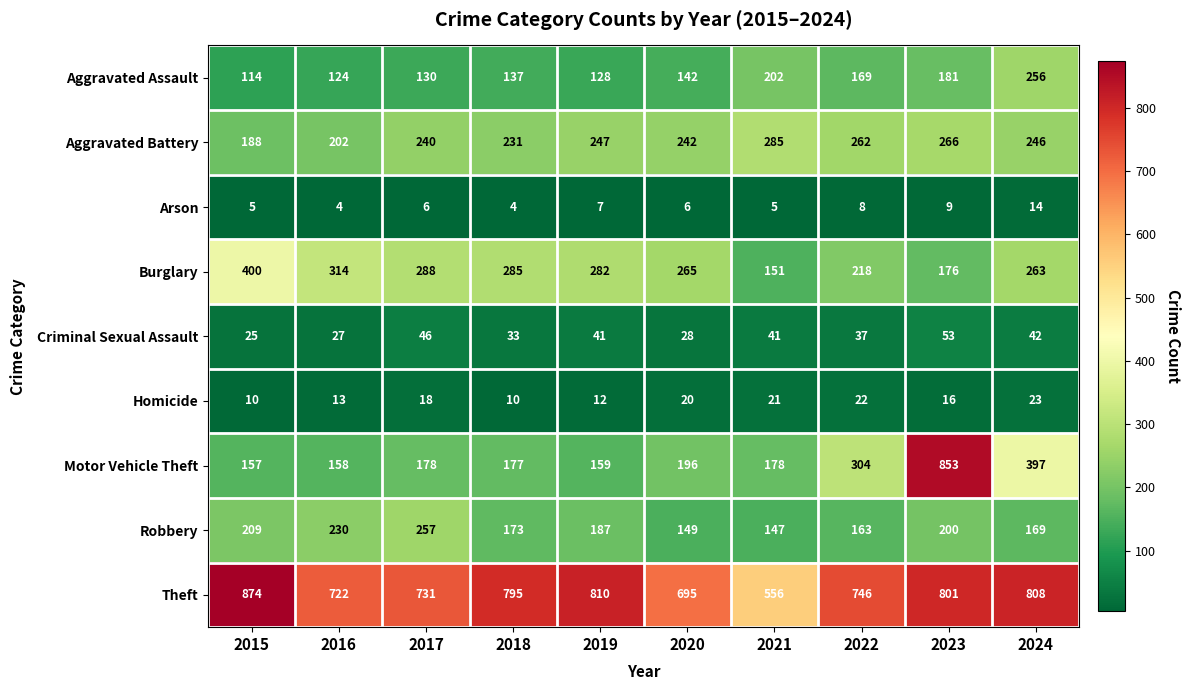

Rank the series by their maximum value, from lowest to highest.

Arson, Homicide, Criminal Sexual Assault, Aggravated Assault, Robbery, Aggravated Battery, Burglary, Motor Vehicle Theft, Theft